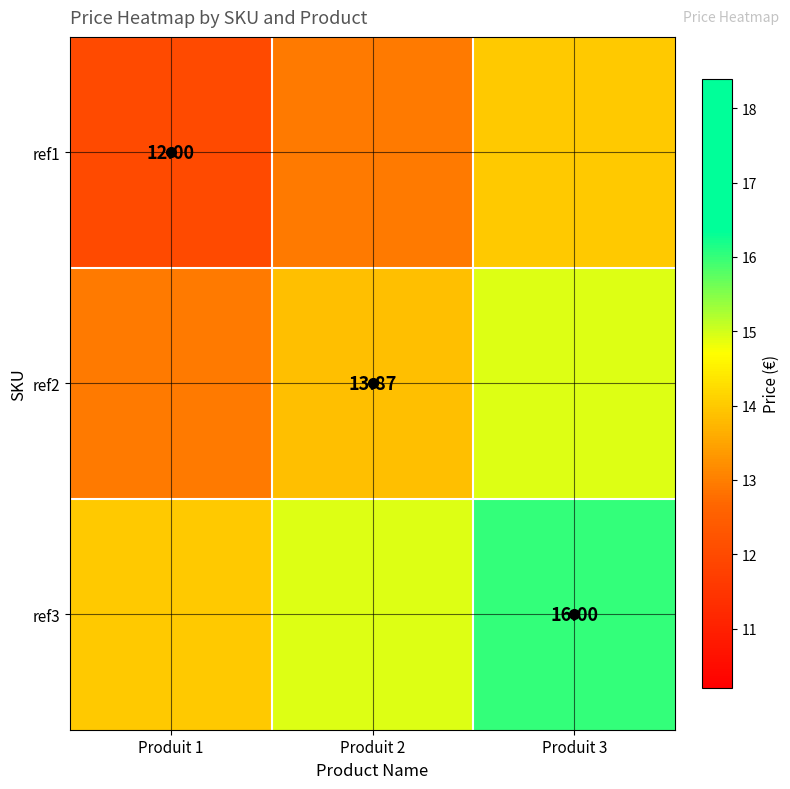

How many data points in ref1 are above 12?

2